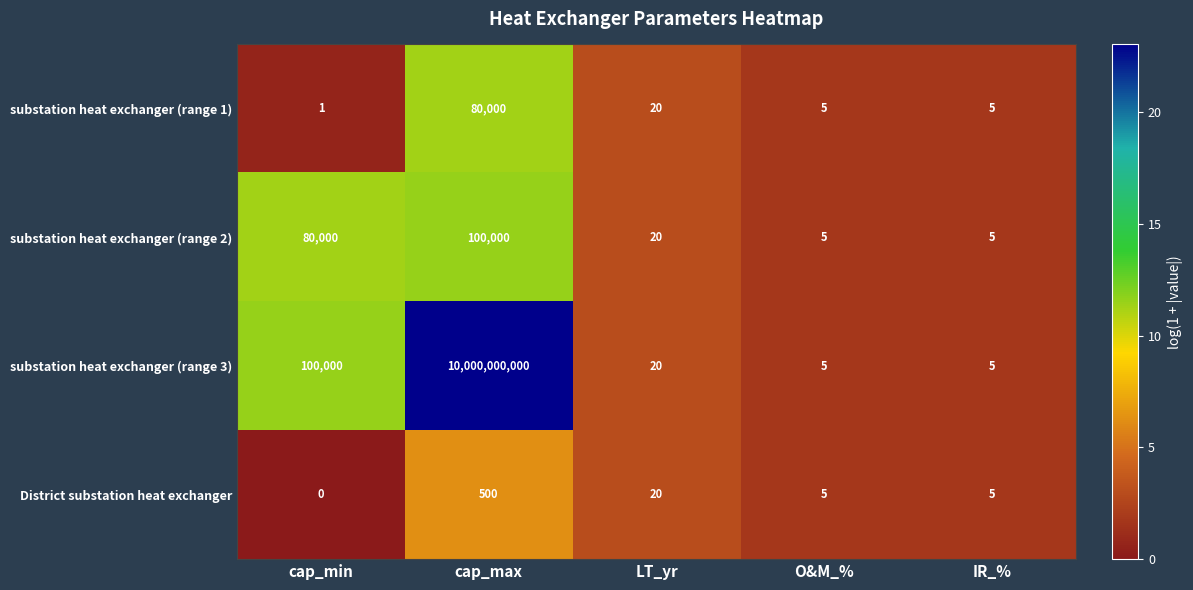

Rank the series at cap_max from lowest to highest value.

District substation heat exchanger, substation heat exchanger (range 1), substation heat exchanger (range 2), substation heat exchanger (range 3)